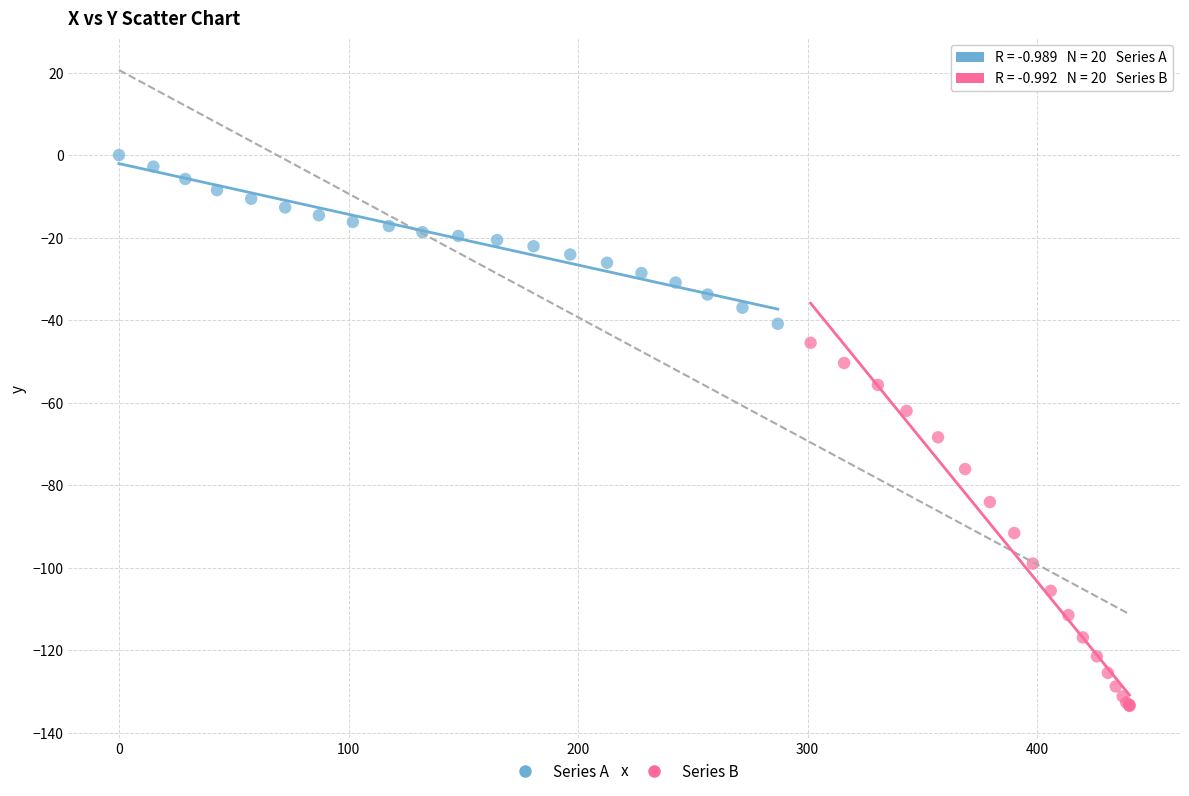

Which series has the largest Y range (max minus min)?

Series B